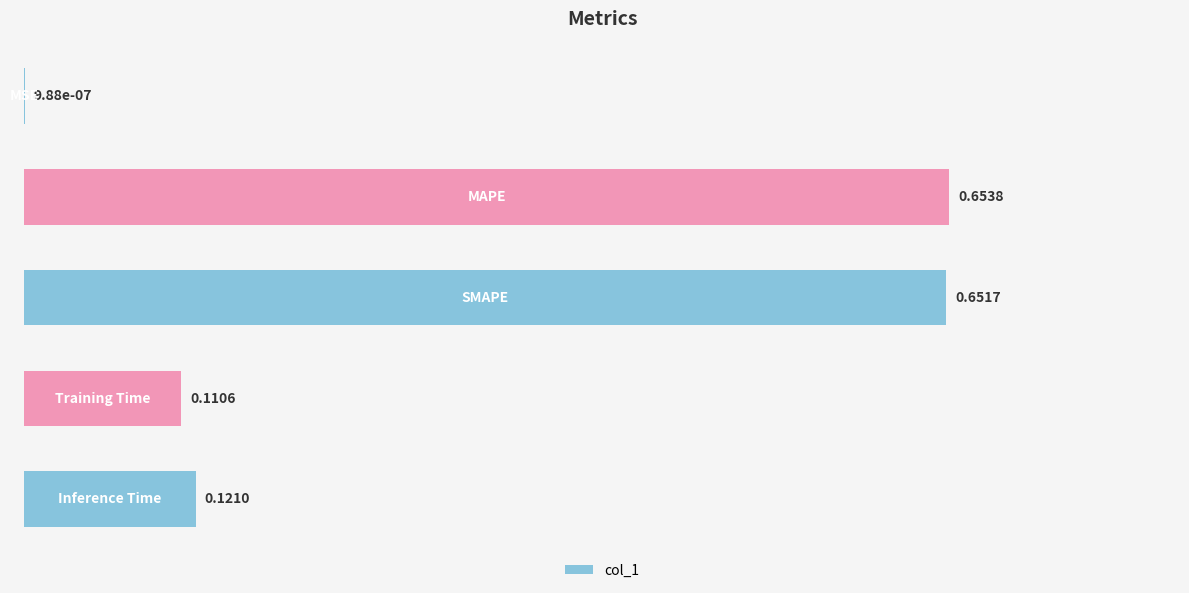

What is the sum of all values?

1.5